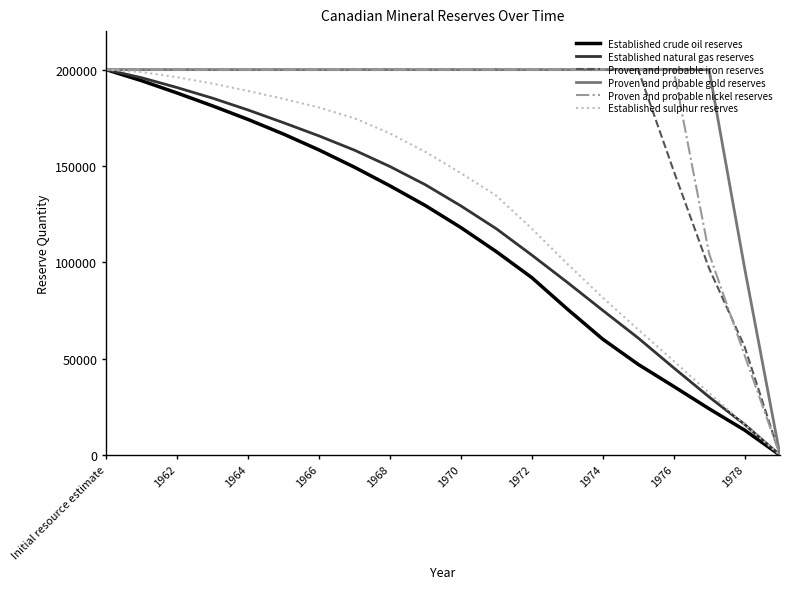

What is the greatest value displayed?

200000.0